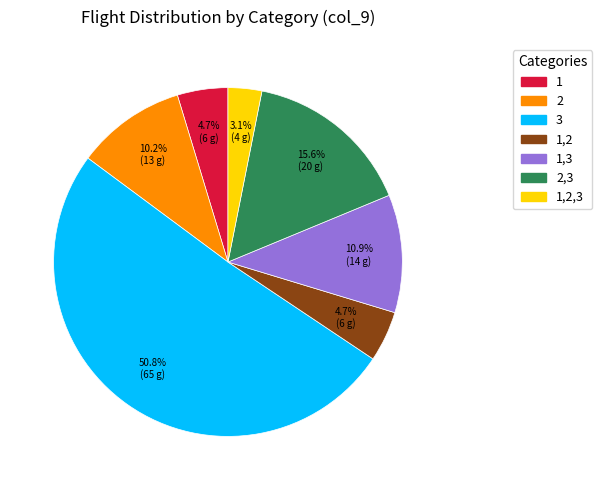

Approximately how many times larger is the value at 1,2 compared to 2,3?

0.3